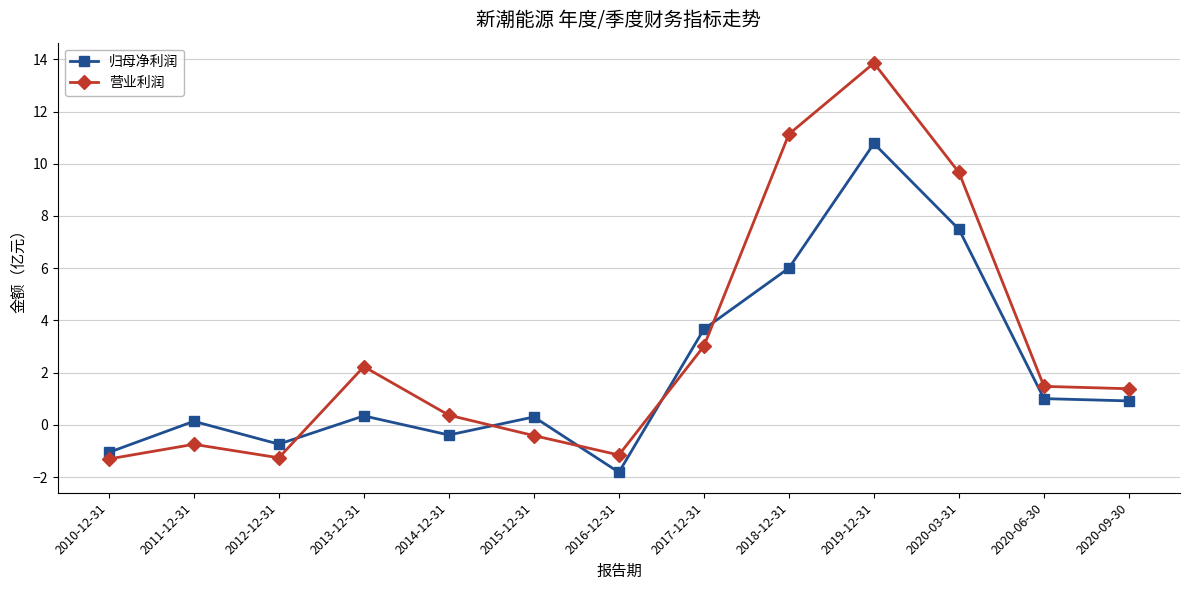

Is the value of 归母净利润 at 2017-12-31 greater than the value of 营业利润 at 2010-12-31?

Yes